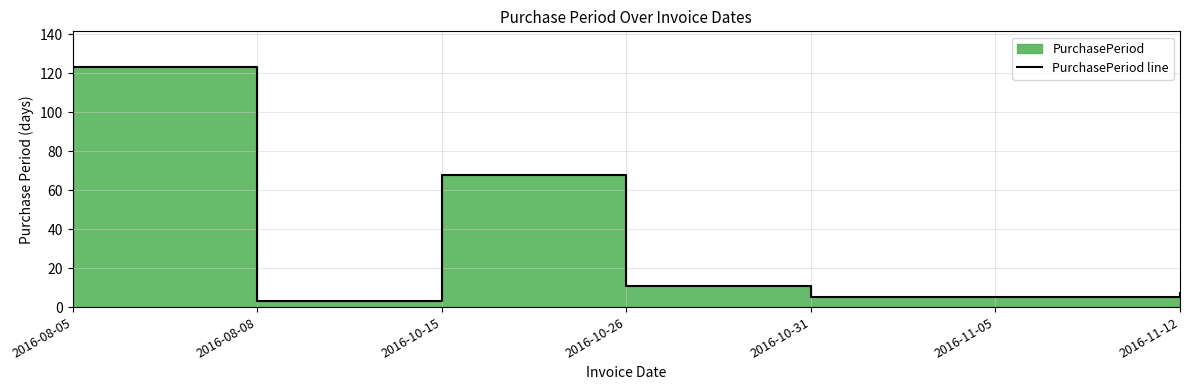

Read the value at 2016-08-05, to the nearest 50.

100